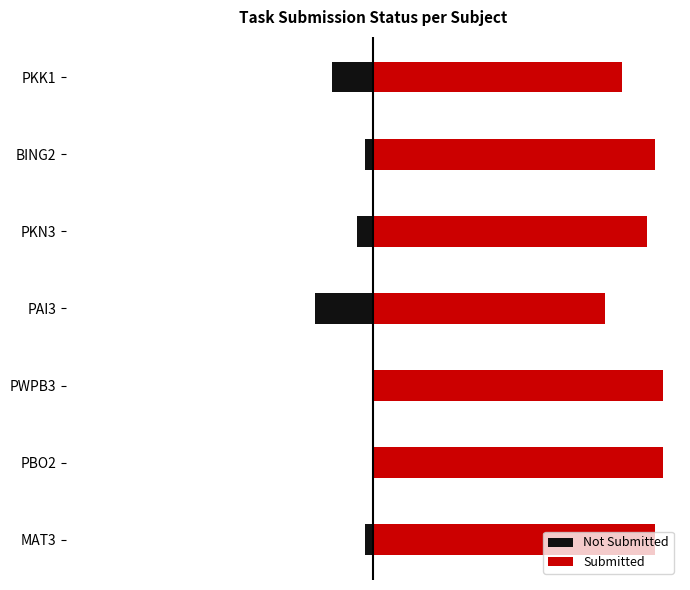

Which series has the largest total across all categories?

Submitted